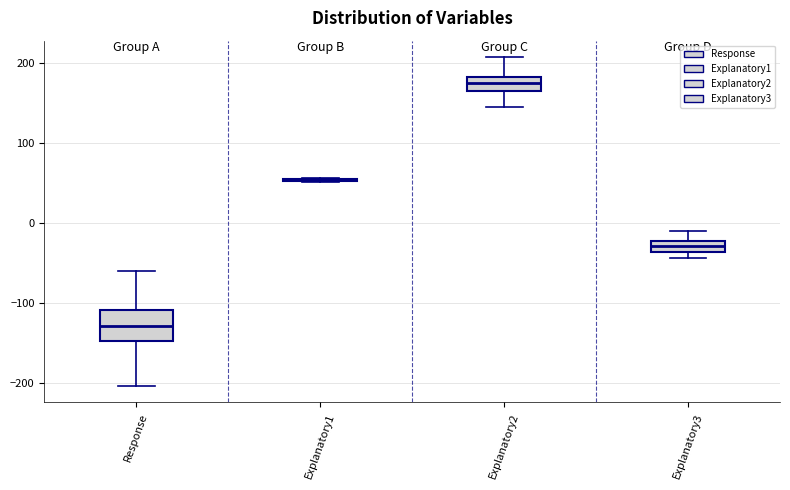

Comparing the boxes themselves (not the whiskers), which one is the tallest?

Response